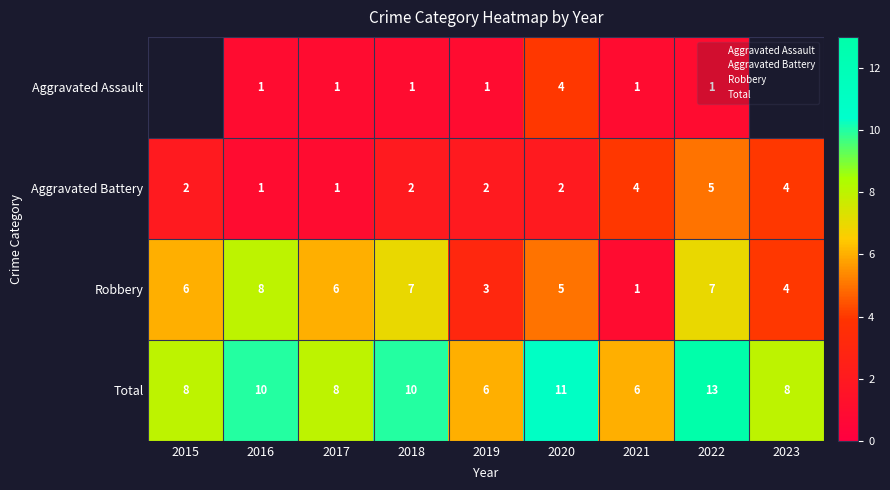

What is the difference between the Robbery values at 2020 and 2016?

3.0